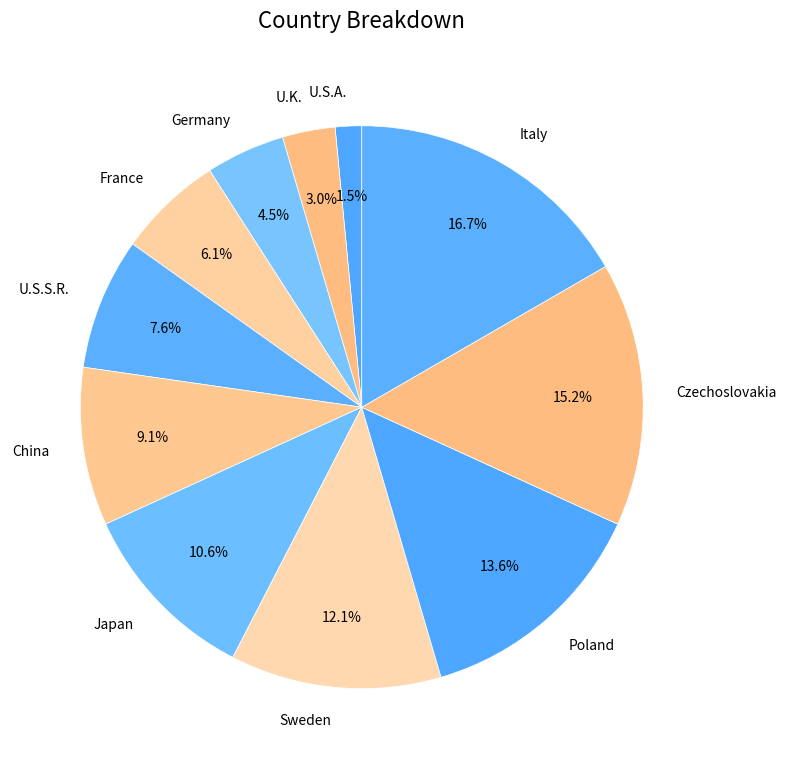

To the nearest percent, what is the combined percentage of U.S.A. and Poland?

15%